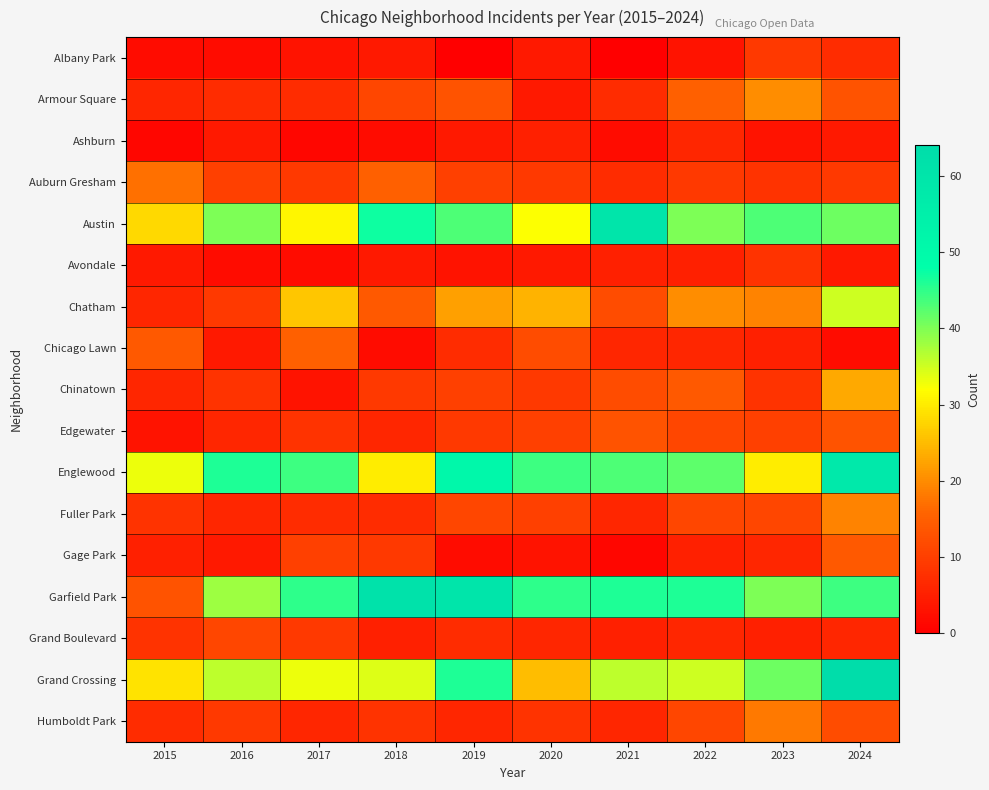

What is the spread (max minus min) of values at 2023?

40